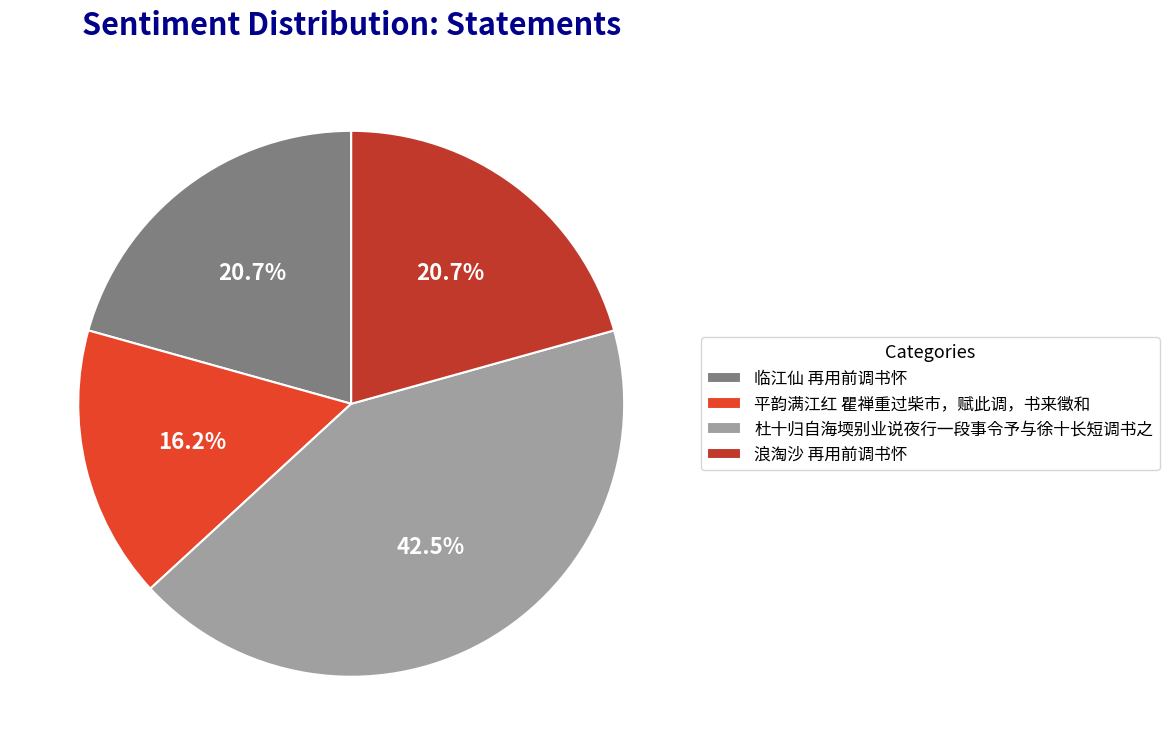

What is the largest slice in the pie chart?

杜十归自海堧别业说夜行一段事令予与徐十长短调书之